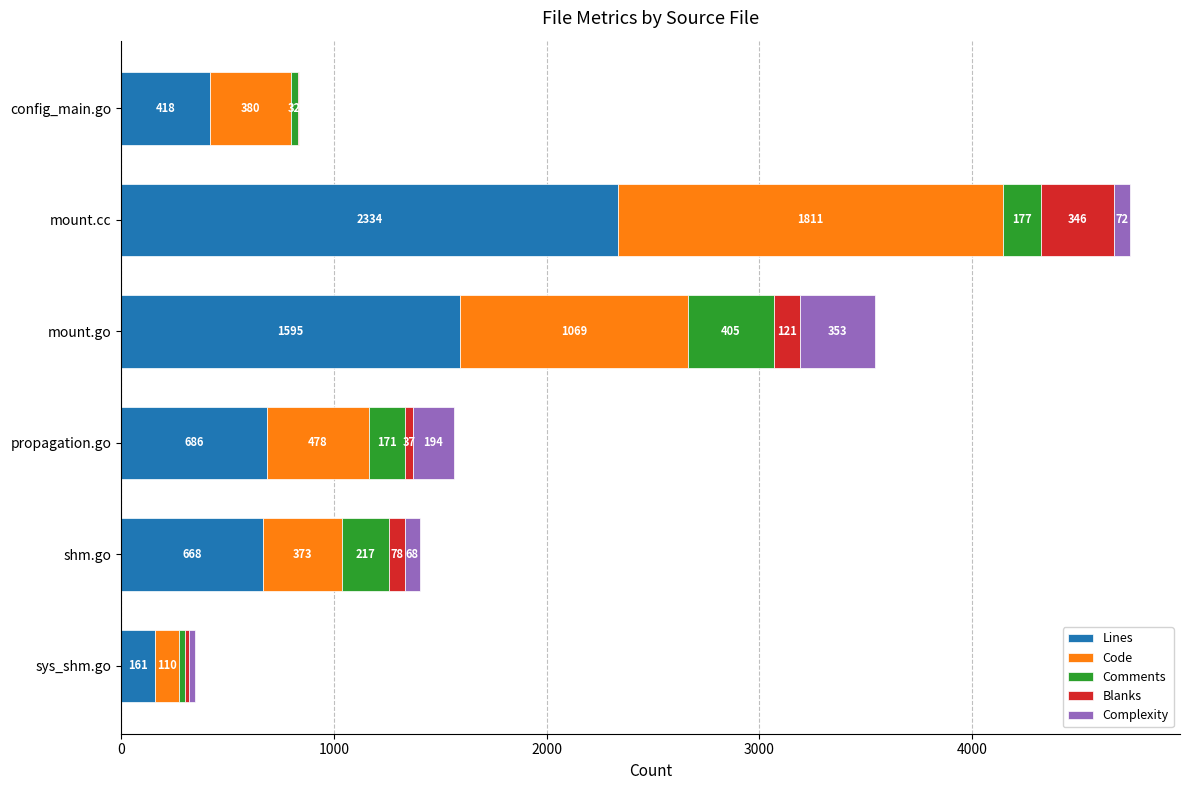

How many Lines values are between 418 and 1595?

4